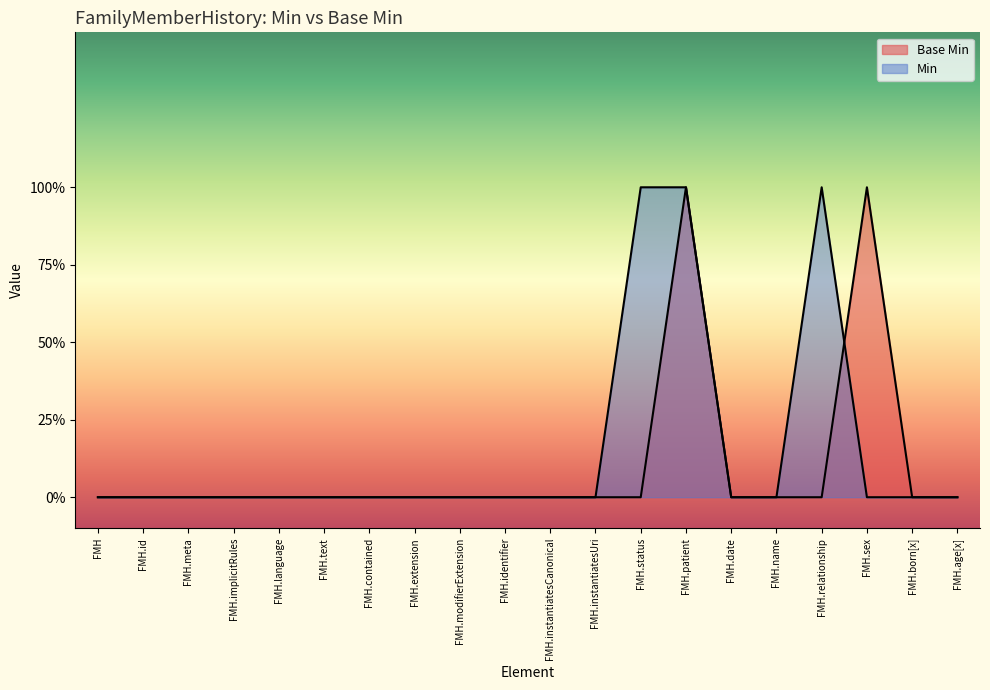

What position from the left is FMH.id?

2